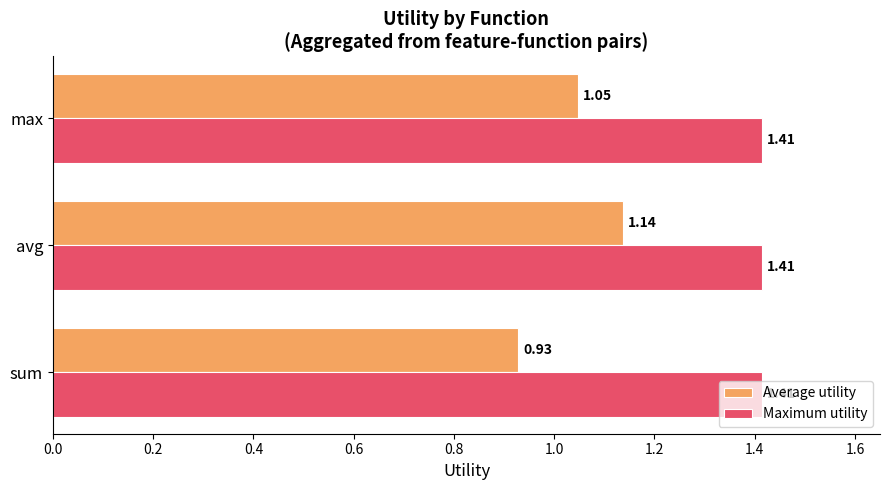

Which category has the lowest value across all series?

sum